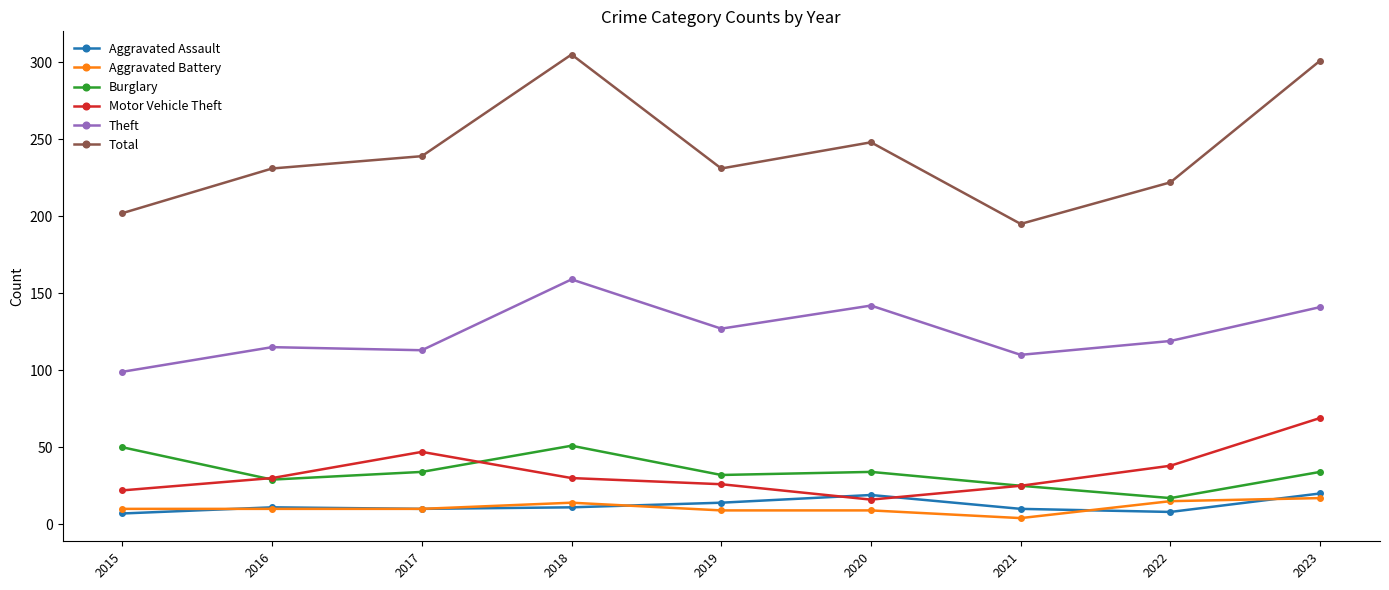

Is the value of Aggravated Battery at 2016 greater than the value of Motor Vehicle Theft at 2015?

No